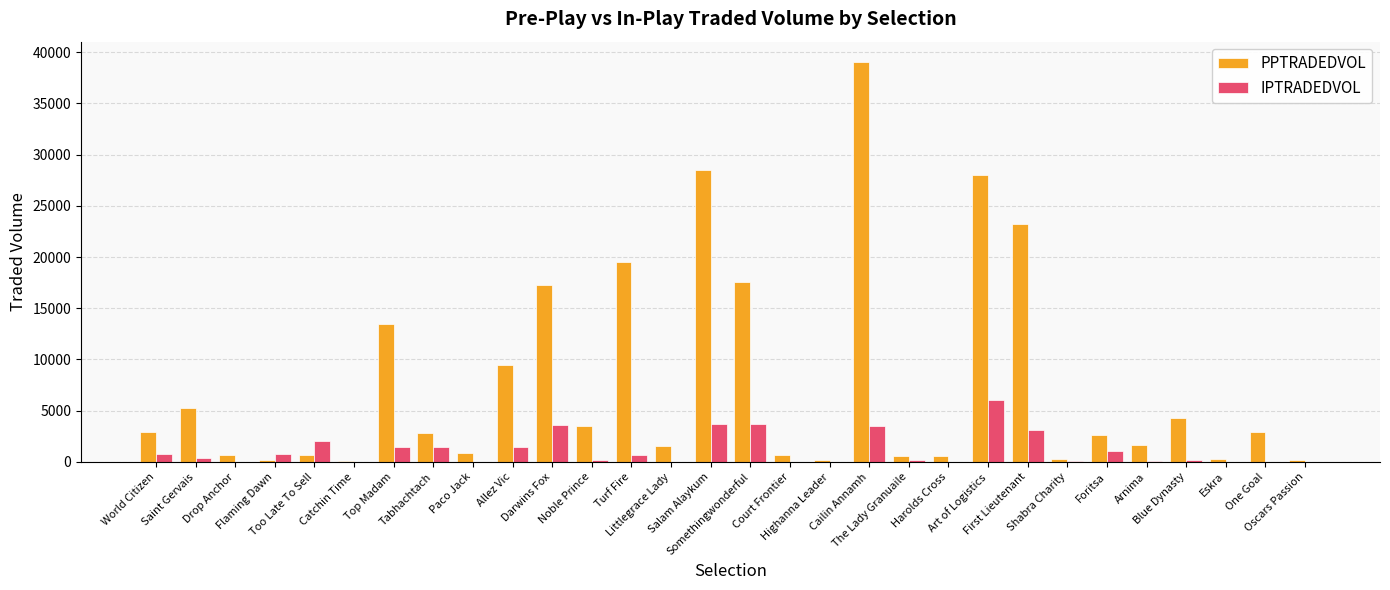

What is the sum of all IPTRADEDVOL values?

34958.5